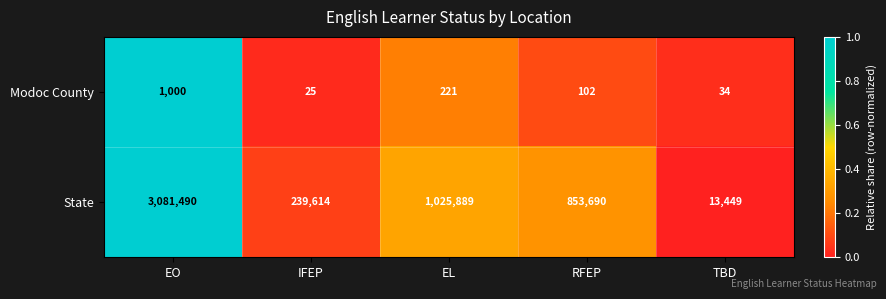

List the series in order of their overall mean, lowest first.

Modoc County, State